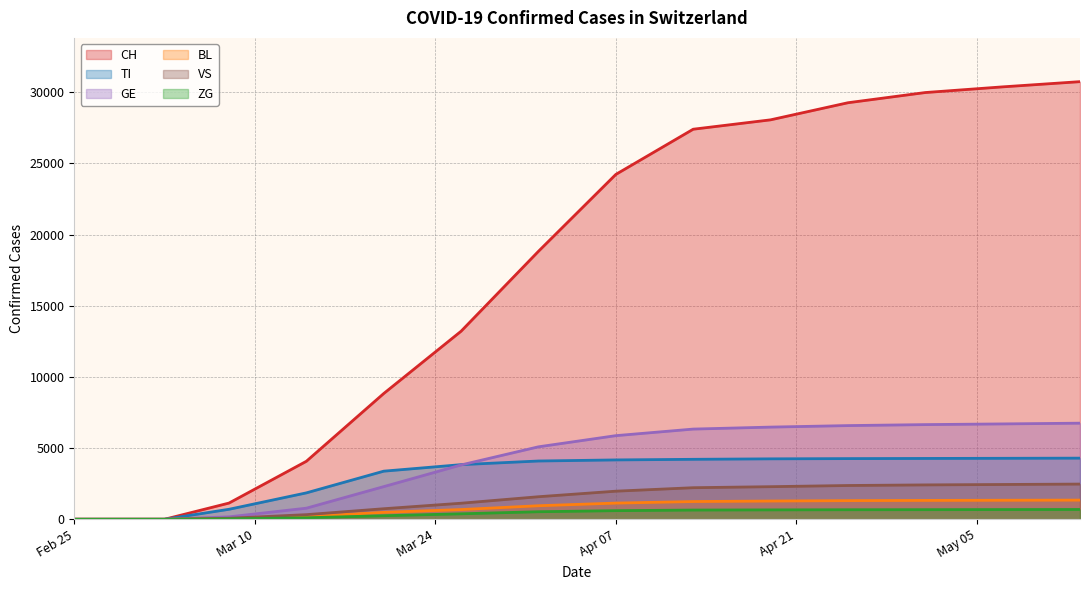

Which series has the largest total across all categories?

CH